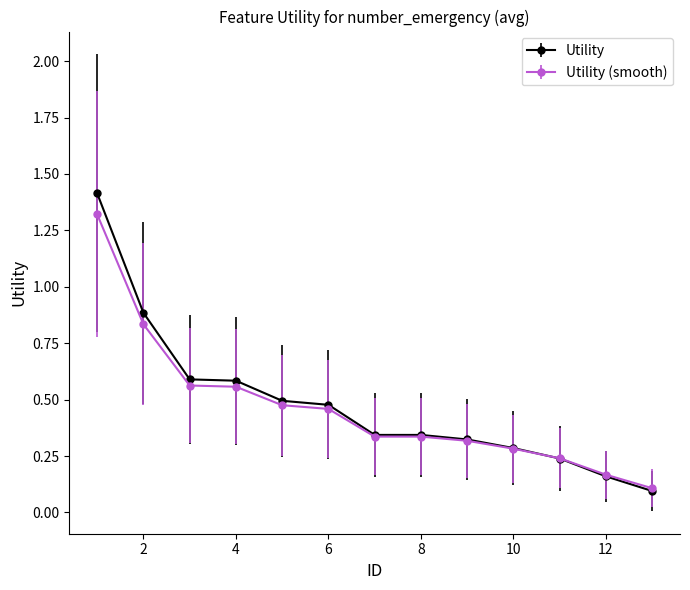

Which series has the largest range (max minus min)?

Utility